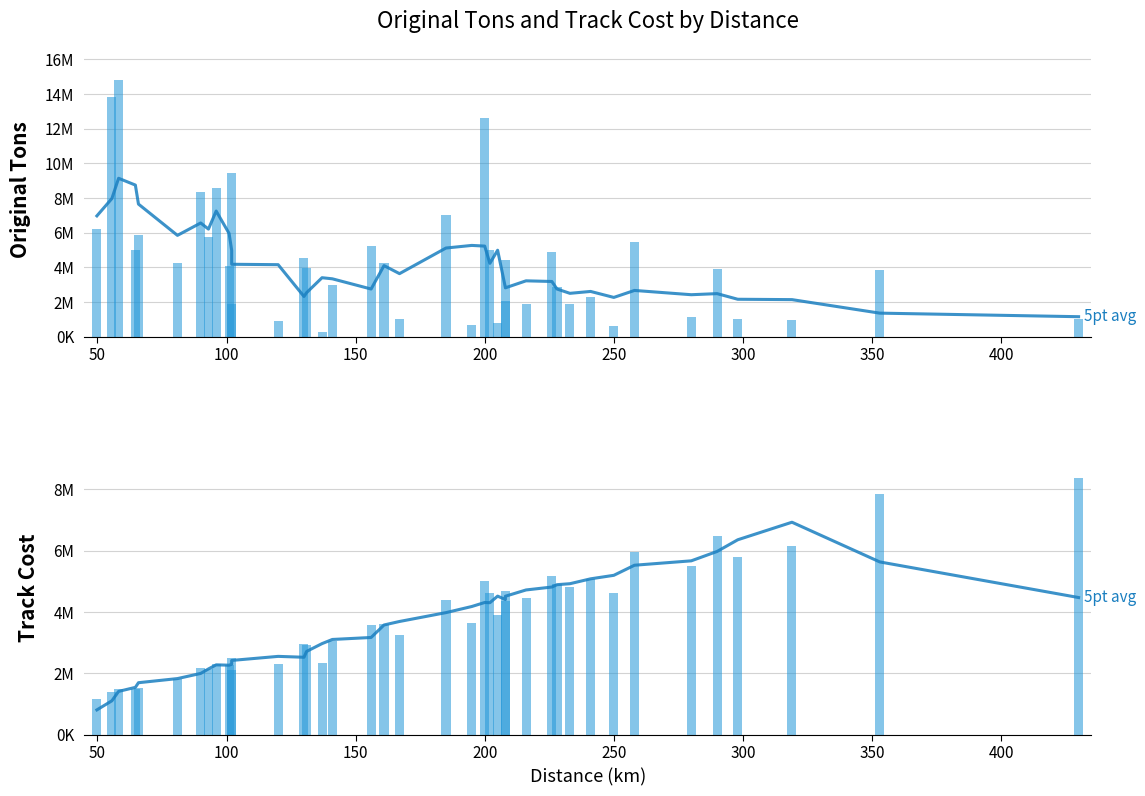

Reading left to right, transcribe all the data shown in this chart.

original_tons (moving avg): 6969730.6	7969729.6	9138454.0	8747210.8	7650348.2	5845923.4	6560780.6	6207755.0	7249307.6	5955338.4	4983028.8	4178796.0	4155110.4	2320422.8	2537284.6	3403682.4	3339538.6	2751013.6	4101181.8	3638470.0	5115808.2	5266524.8	5226915.0	4232031.4	4987905.8	2836424.2	2819530.8	3223825.8	3186374.8	2750808.2	2502593.4	2611741.2	2266438.6	2669524.0	2422636.6	2485515.6	2160651.4	2139560.2	1360391.6	1154737.0
original_tons: 6213139.0	13844580.0	14790934.0	4999995.0	5843622.0	4256923.0	8360267.0	5768810.0	8574281.0	4078494.0	9464686.0	1890421.0	907262.0	4553117.0	3960066.0	291248.0	2974730.0	5239251.0	4232398.0	1017441.0	7042089.0	661171.0	12625942.0	4985981.0	819392.0	2067671.0	4440543.0	1868534.0	4901514.0	2840867.0	1880416.0	2262710.0	627460.0	5447253.0	1114354.0	3895843.0	1028273.0	941855.0	3822932.0	1008898.0
track_cost (moving avg): 812011.0	1107826.3	1413955.0	1545482.4	1697090.2	1831337.6	1999250.7	2145414.6	2278796.9	2267506.0	2297096.1	2422096.0	2554680.9	2525770.3	2714864.5	2970478.8	3105459.2	3169736.9	3576837.8	3690819.9	3979137.7	4178730.3	4309050.1	4302298.9	4516451.2	4404775.4	4512676.9	4717267.7	4812355.5	4889116.7	4920887.2	5079634.7	5194114.2	5522499.2	5665797.5	5971013.7	6351455.5	6922951.6	5630340.9	4470717.1
track_cost: 1163944.8	1410094.3	1486016.1	1479076.3	1530643.4	1821581.9	2168133.1	2157253.3	2318641.8	2261463.0	2488493.4	2111678.7	2305203.6	2943641.3	2924387.3	2343940.5	3057150.0	3583275.1	3618543.4	3245775.7	4379445.0	3627060.5	5024864.0	4616506.1	3897374.9	4345688.9	4697821.9	4466485.0	5156014.0	4920328.6	4821128.1	5081627.7	4625337.6	5949751.4	5492725.9	6463053.5	5798118.9	6151419.0	7851960.3	8350206.2